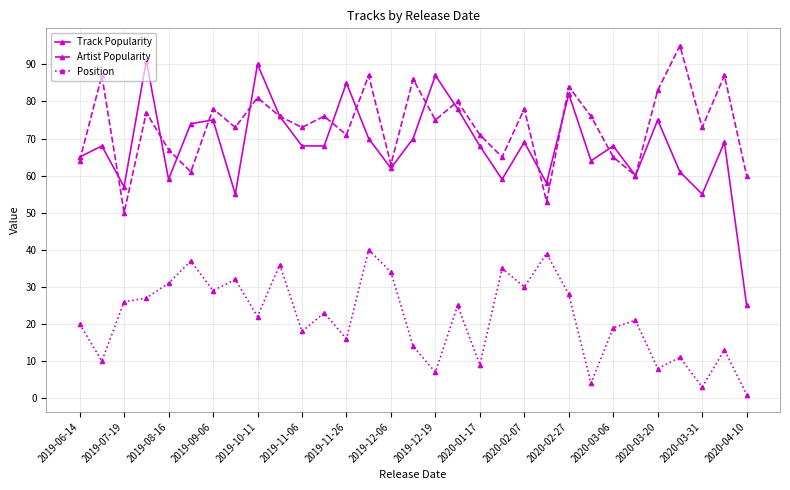

Which series has the largest total across all categories?

Artist Popularity